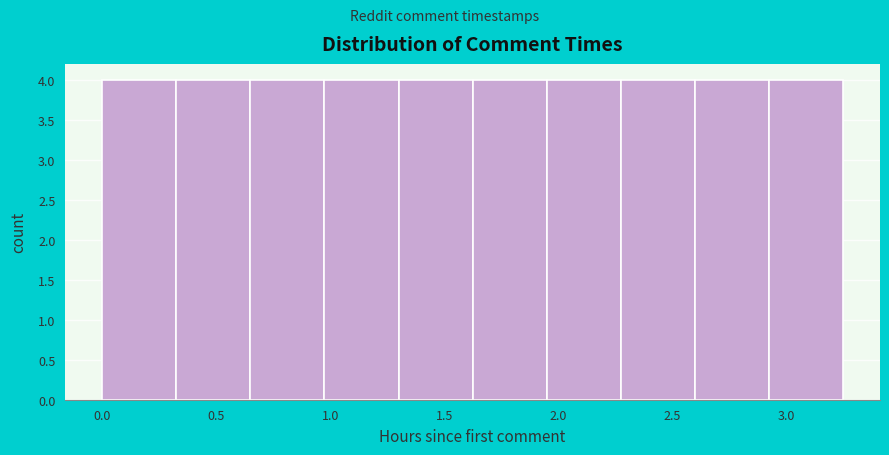

Reading left to right, transcribe this chart: for each bar, give the range it covers on the x-axis and its height. Neither the bar edges nor the heights are printed on the chart, so give them approximately, as read against the axes.

0.00 to 0.30: 4
0.30 to 0.65: 4
0.65 to 0.95: 4
0.95 to 1.30: 4
1.30 to 1.60: 4
1.60 to 1.95: 4
1.95 to 2.25: 4
2.25 to 2.60: 4
2.60 to 2.90: 4
2.90 to 3.25: 4